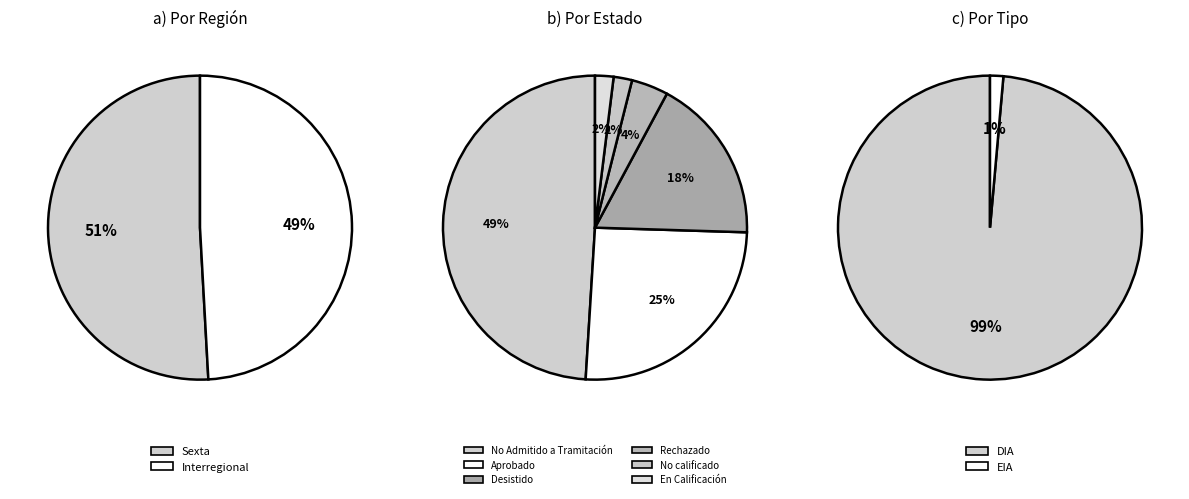

How many segments does this pie chart have?

6